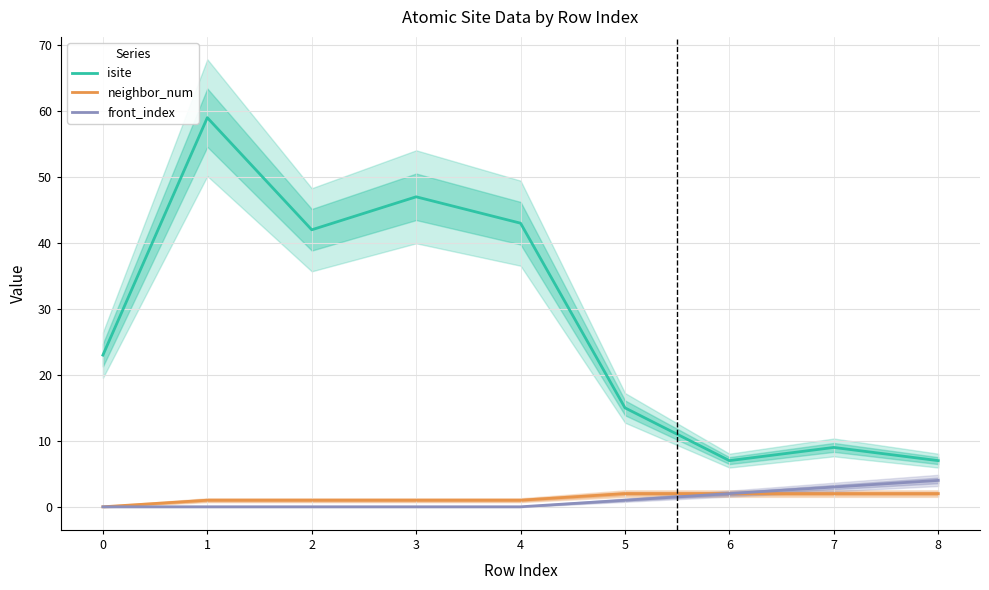

How many neighbor_num values are between 1 and 2?

8